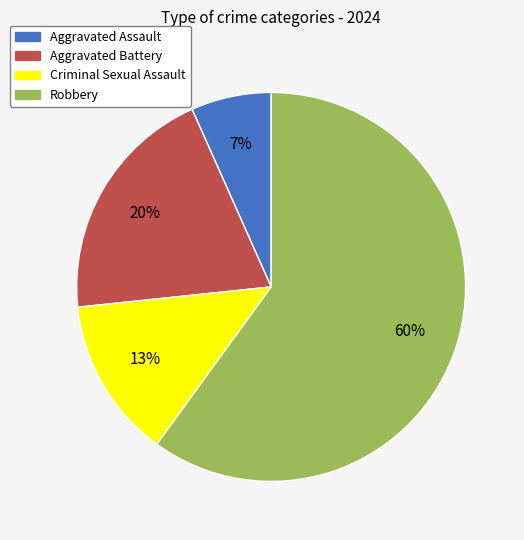

What is the smallest slice in the pie chart?

Aggravated Assault